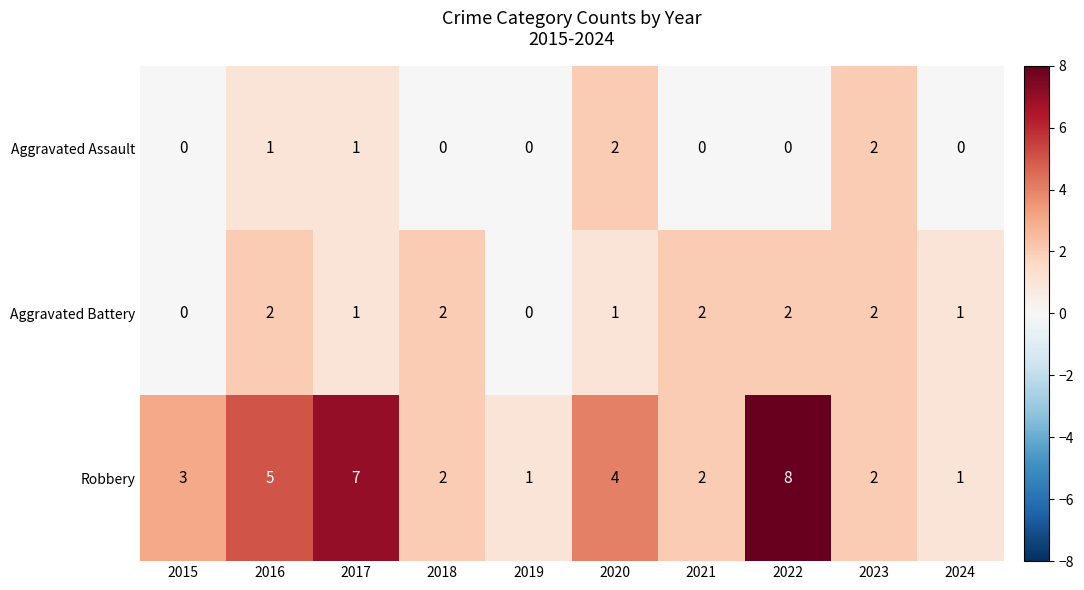

List the series in order of their overall mean, highest first.

Robbery, Aggravated Battery, Aggravated Assault